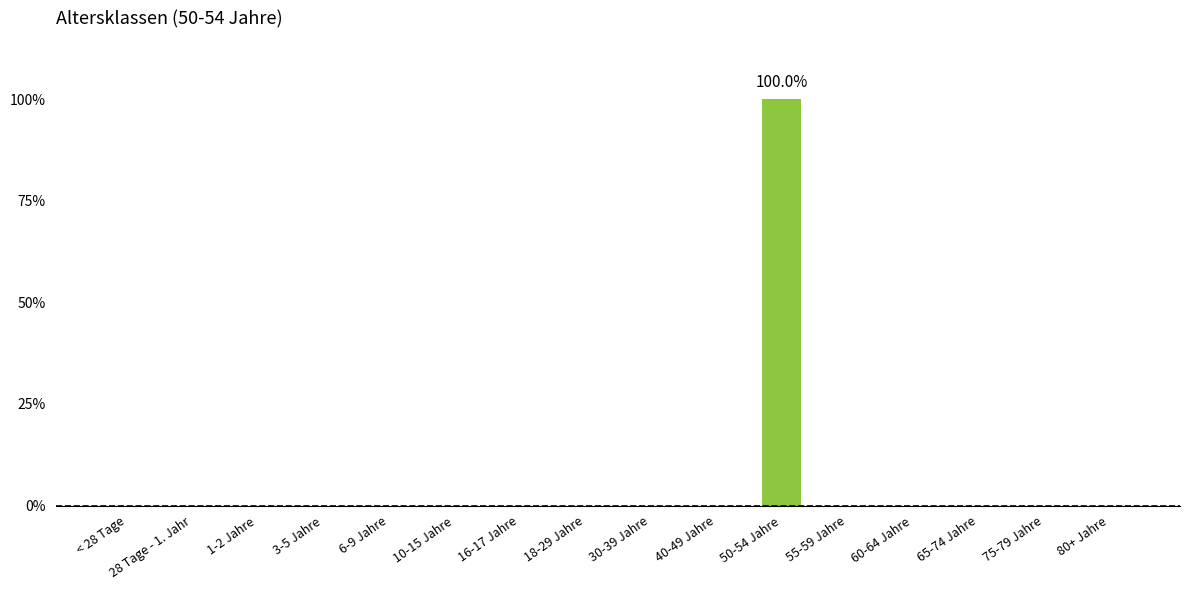

List the labels in order of value, smallest first.

< 28 Tage, 28 Tage - 1. Jahr, 1-2 Jahre, 3-5 Jahre, 6-9 Jahre, 10-15 Jahre, 16-17 Jahre, 18-29 Jahre, 30-39 Jahre, 40-49 Jahre, 55-59 Jahre, 60-64 Jahre, 65-74 Jahre, 75-79 Jahre, 80+ Jahre, 50-54 Jahre